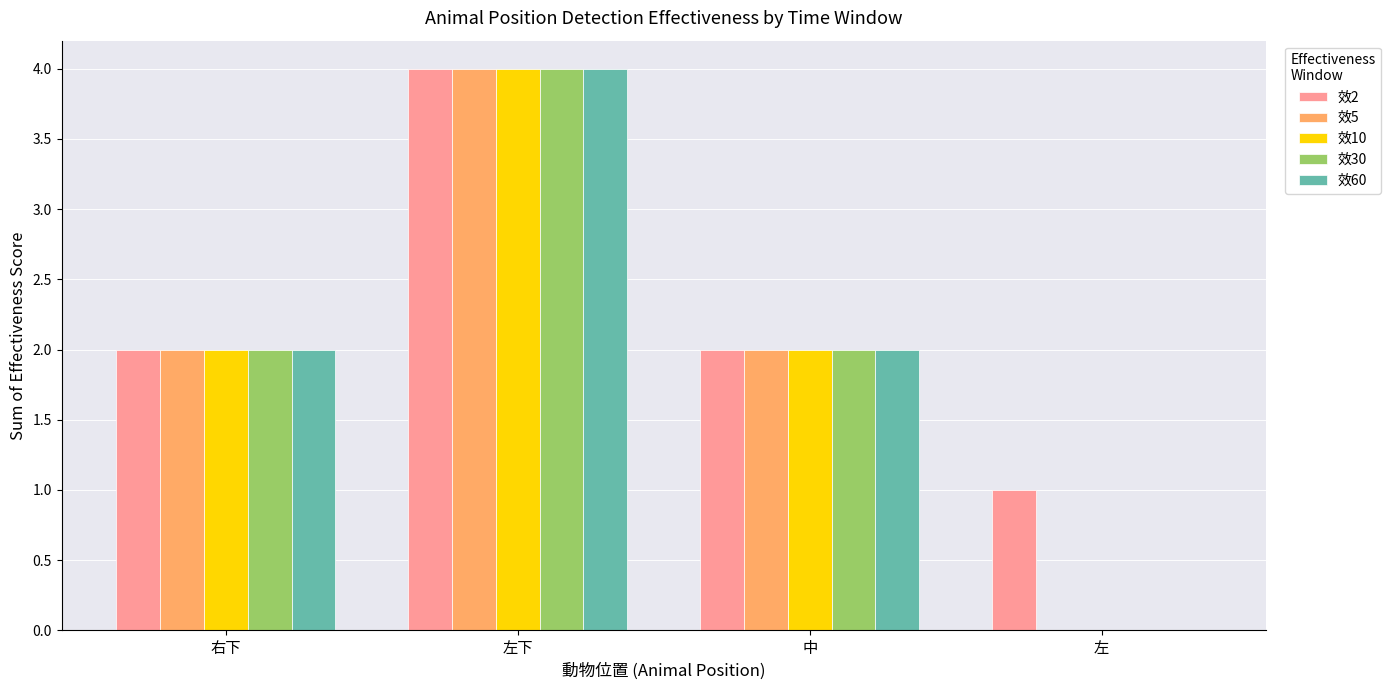

What is the sum of the 效5 values at 右下 and 中?

4